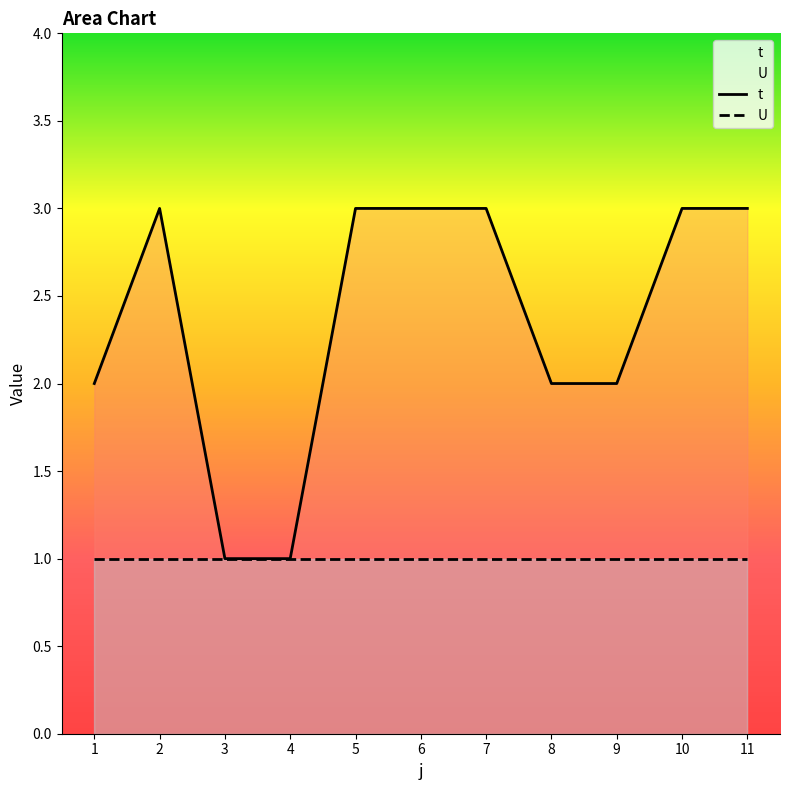

What is the sum of all values?

26